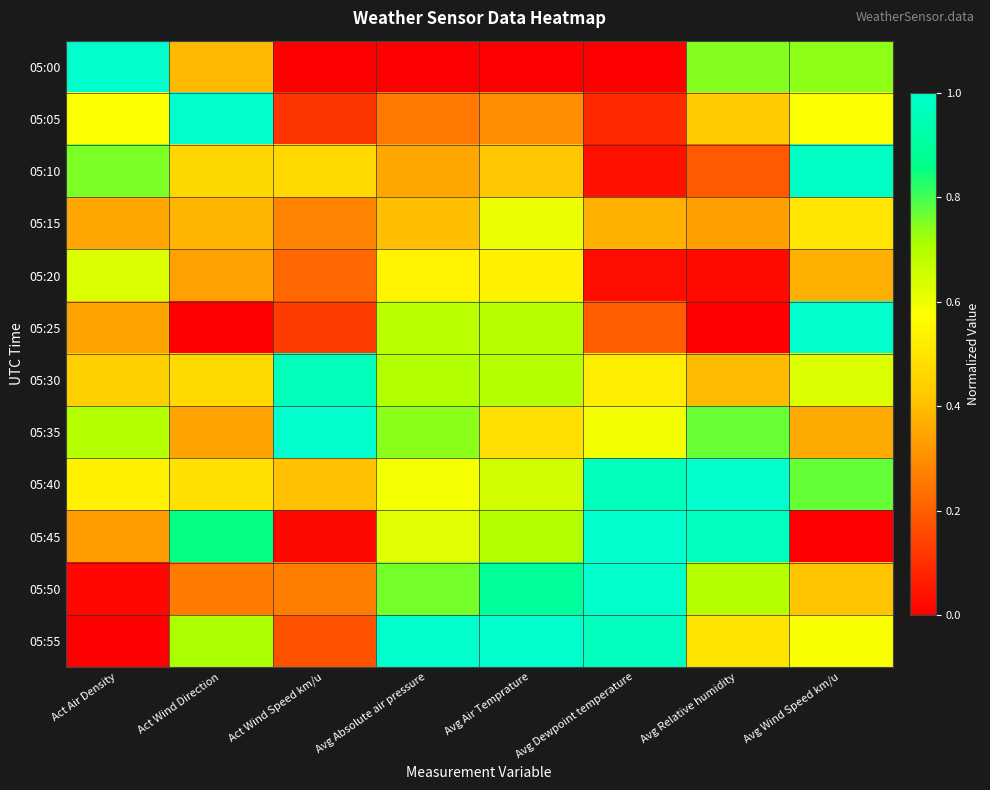

At Act Air Density, list the series in order from smallest to largest.

05:55, 05:50, 05:45, 05:25, 05:15, 05:30, 05:40, 05:05, 05:20, 05:35, 05:10, 05:00